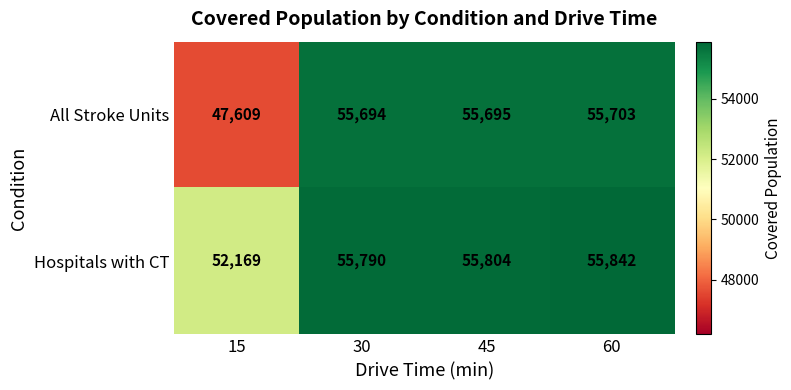

What is the average value of the All Stroke Units series?

53675